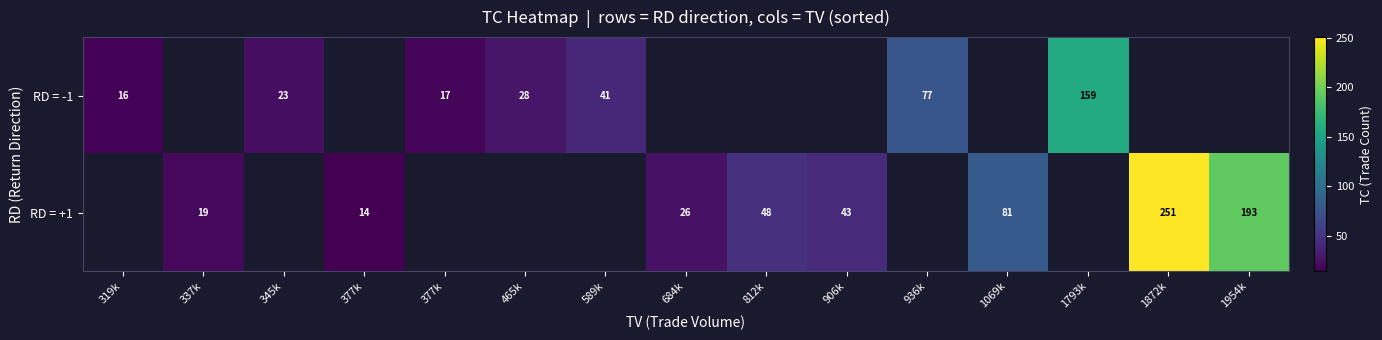

Rank the series by their maximum value, from lowest to highest.

RD = -1, RD = +1